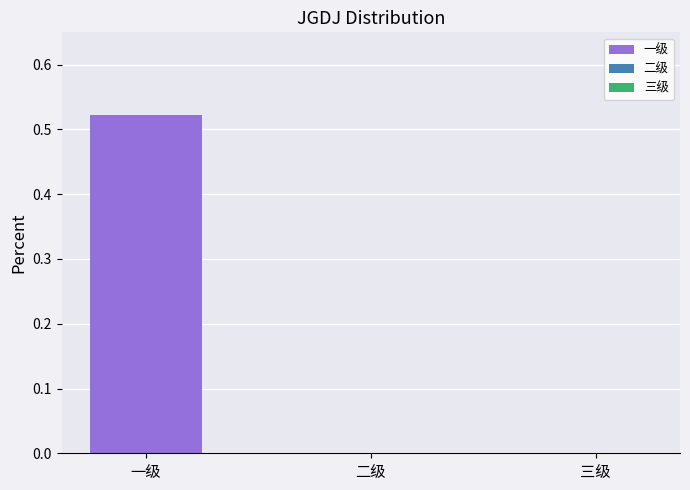

Reading left to right, extract all data points from this chart.

0.5	0.0	0.0